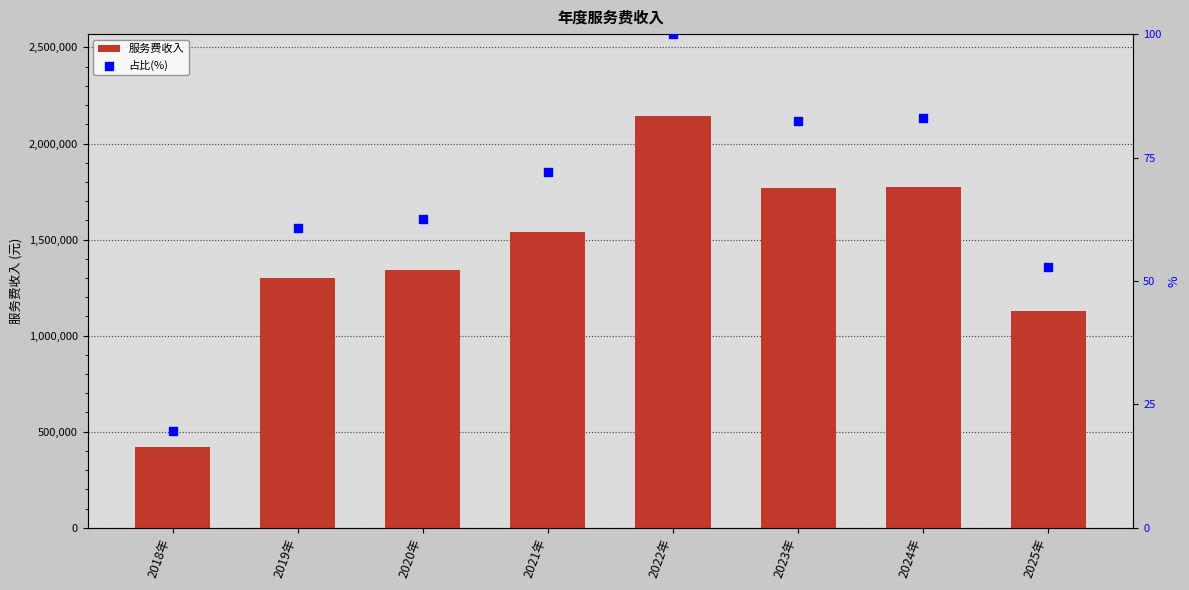

What is the total value across all series at 2021年?

1541133.5